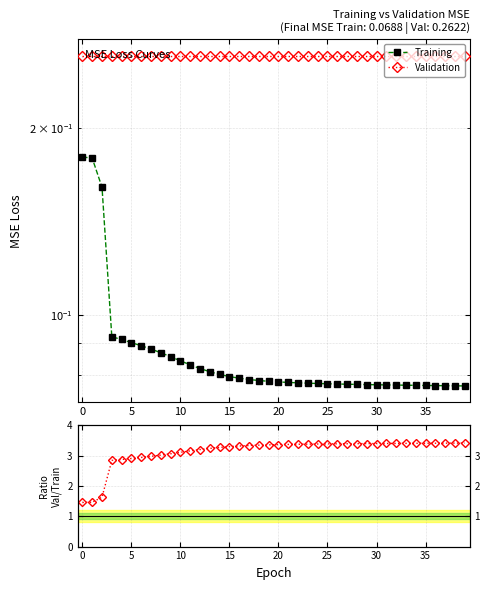

What is the greatest value displayed?

3.4